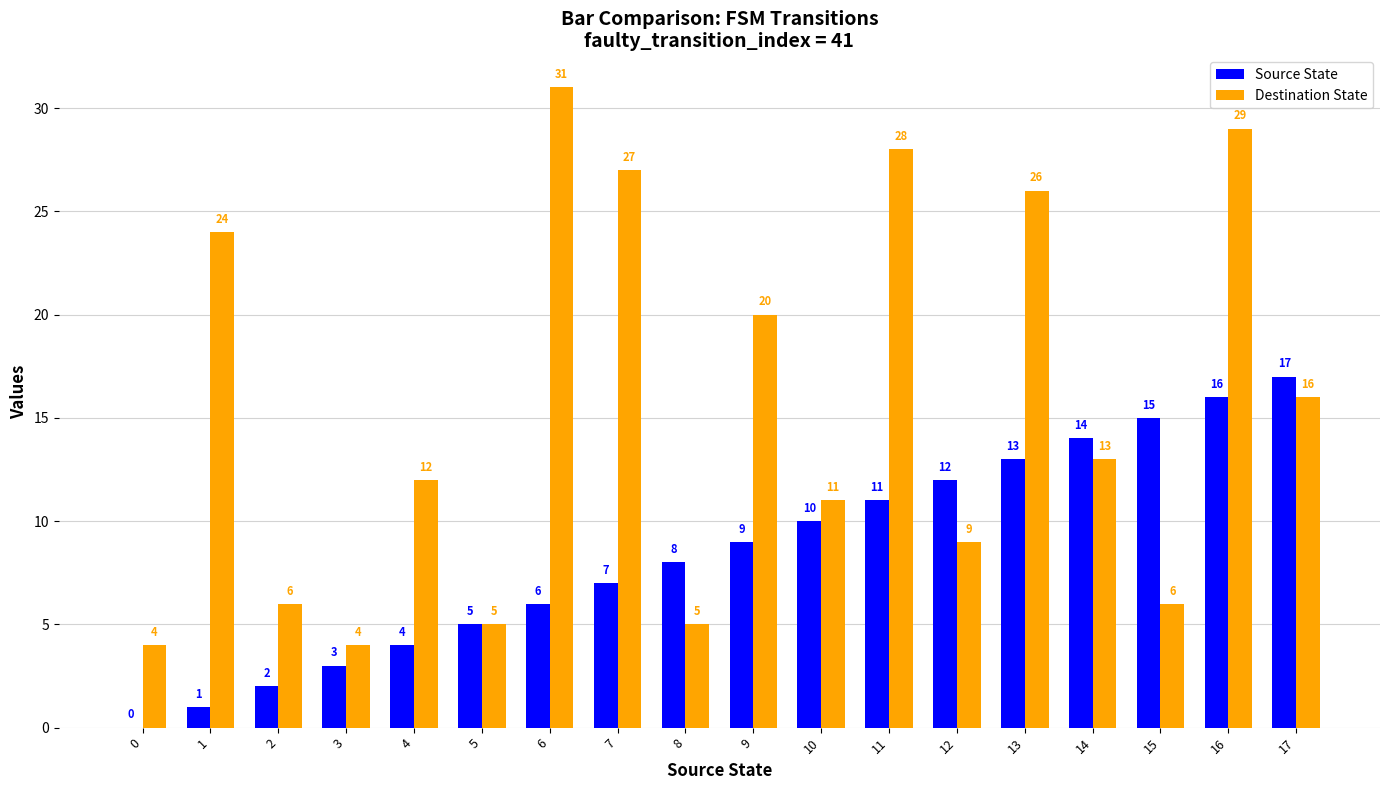

At which label does Destination State reach its peak?

6